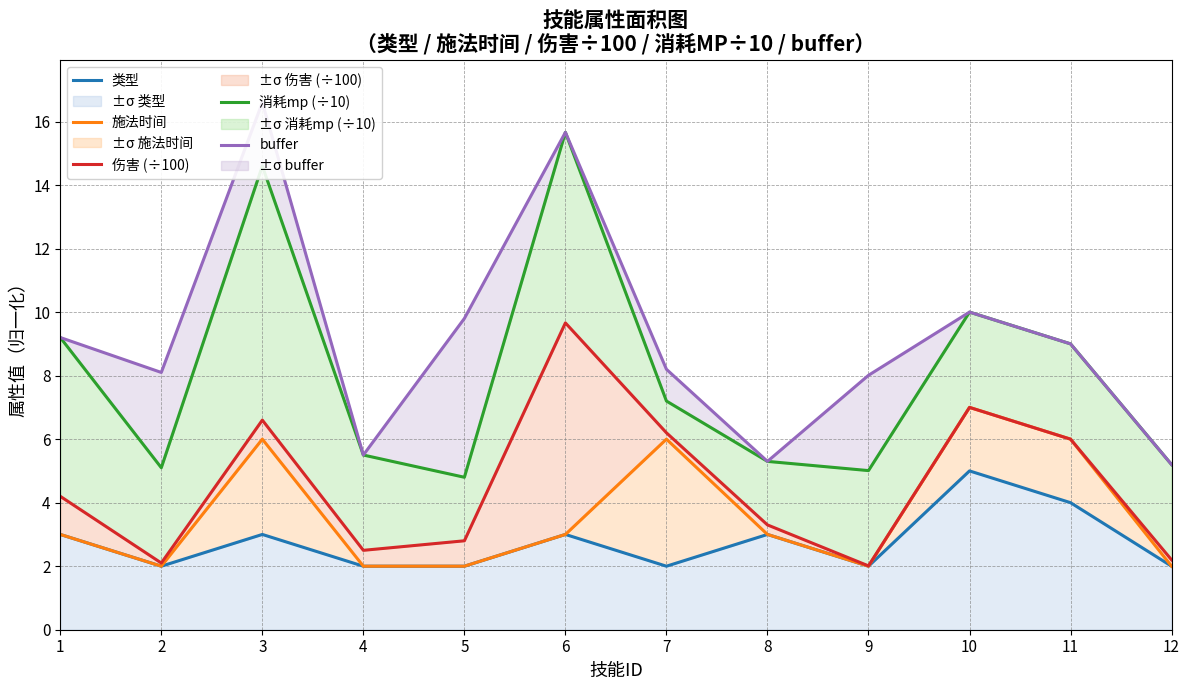

List the series in order of their peak value, lowest first.

类型, 施法时间, 伤害 (÷100), 消耗mp (÷10), buffer